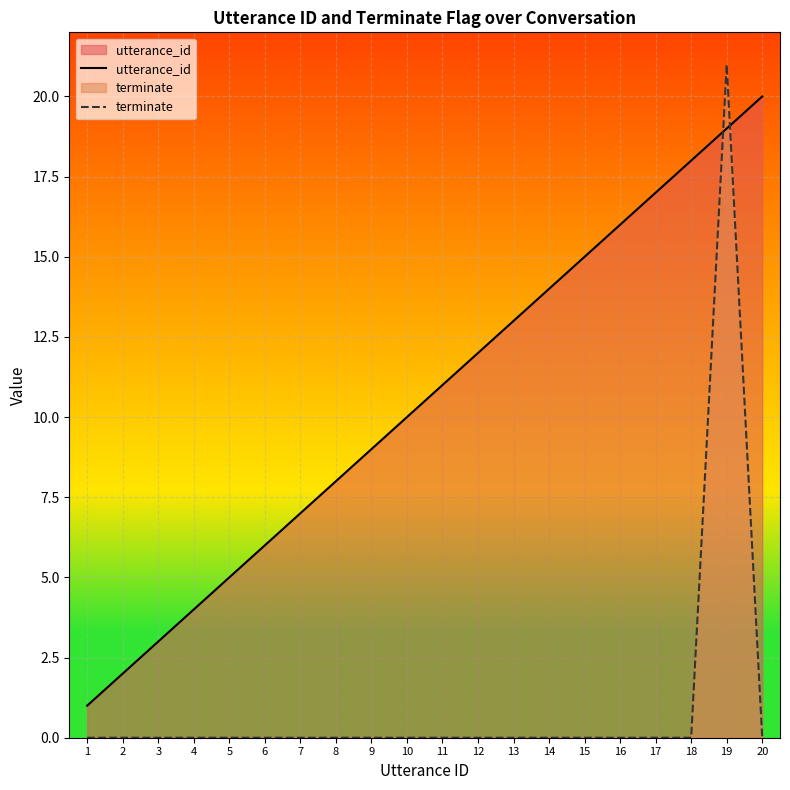

What are all the series names shown in the legend?

utterance_id, terminate